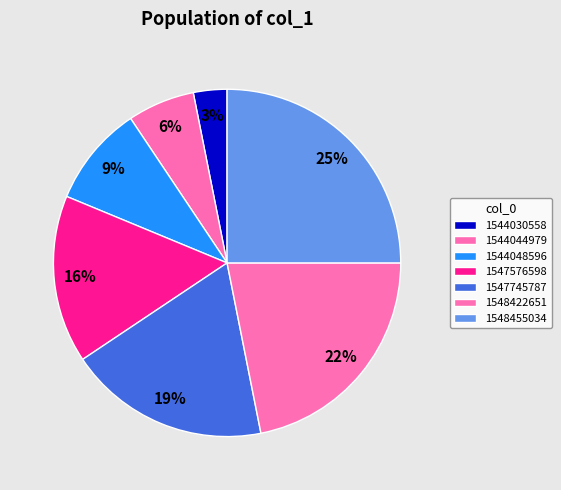

What percentage do 1548455034 and 1544048596 together represent?

34.4%